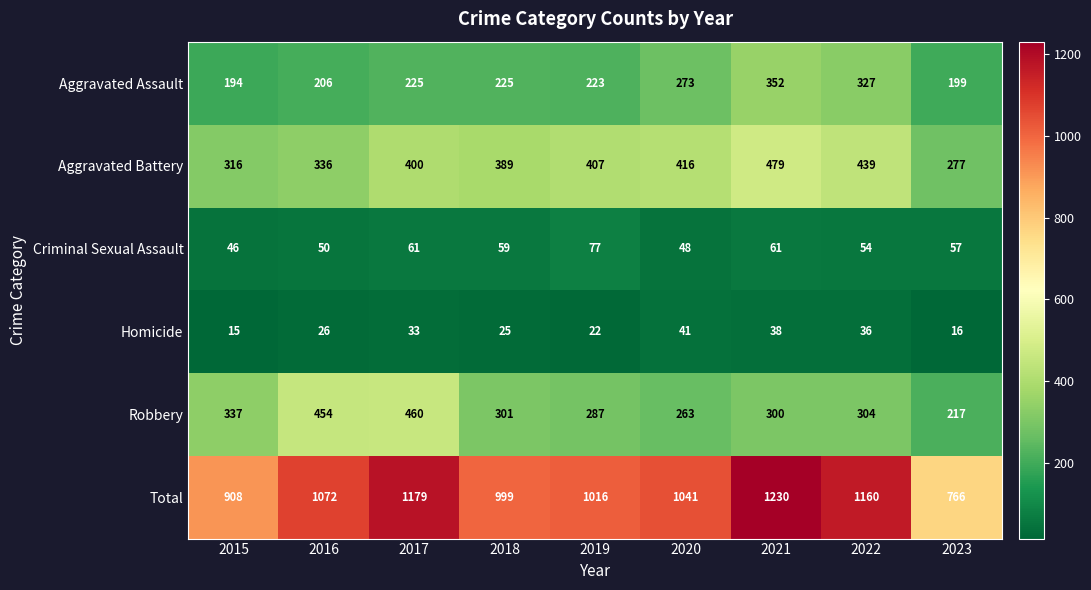

Which label corresponds to the largest value in the chart?

2021